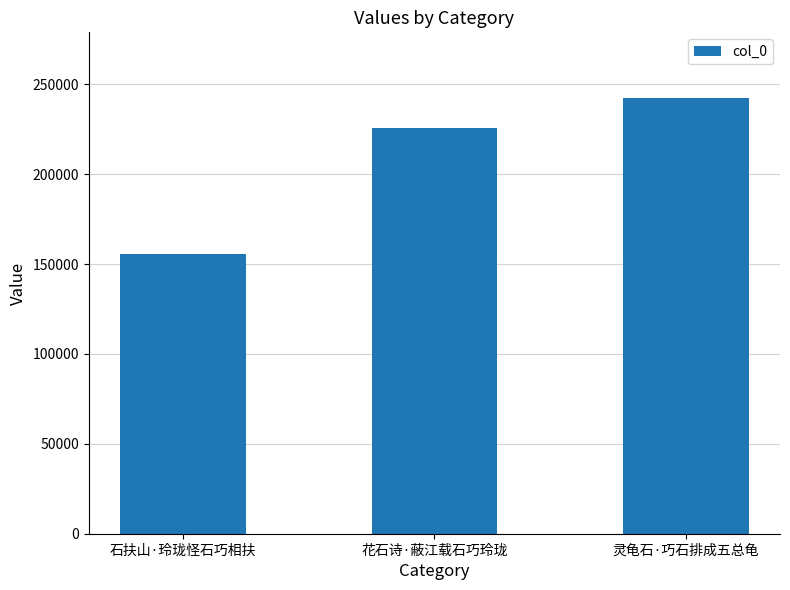

Rank the categories by value from lowest to highest.

石扶山·玲珑怪石巧相扶, 花石诗·蔽江载石巧玲珑, 灵龟石·巧石排成五总龟